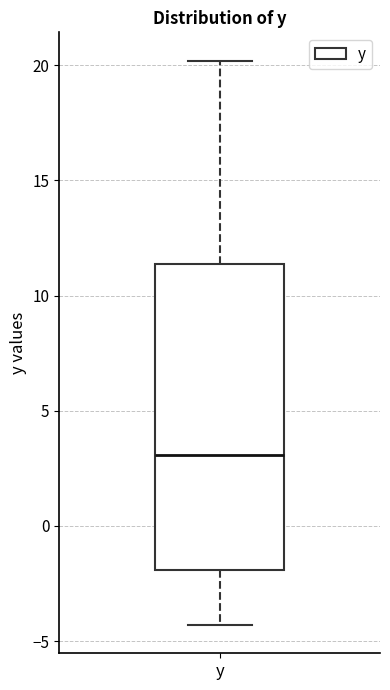

Transcribe this box plot: give where the median line is, the range the box spans, and where the two whiskers end, as read against the y-axis. The values are not printed on the chart, so give them approximately, as read against the axis.

median 3.0, box -2.0 to 11.5, whiskers -4.5 to 20.0